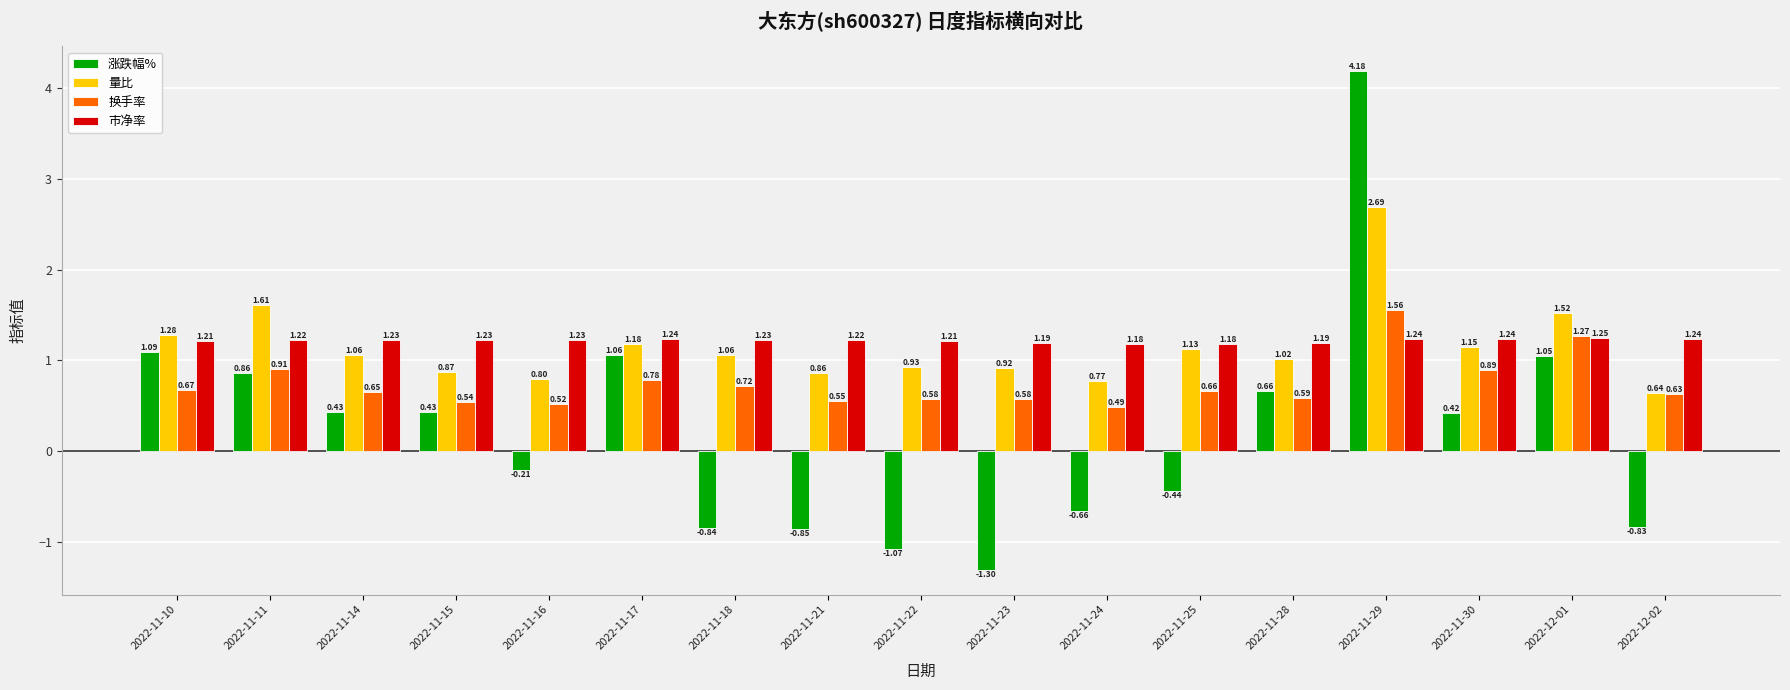

True or false: 市净率 has a value of 0.6 at 2022-11-29.

False